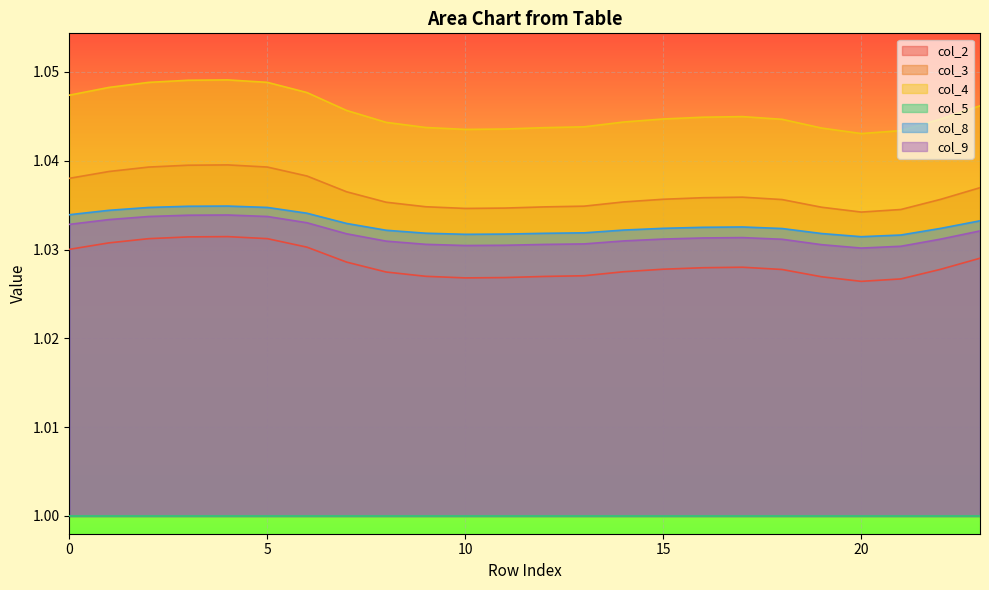

True or false: col_3 has more than 2 points higher than both neighbors.

False